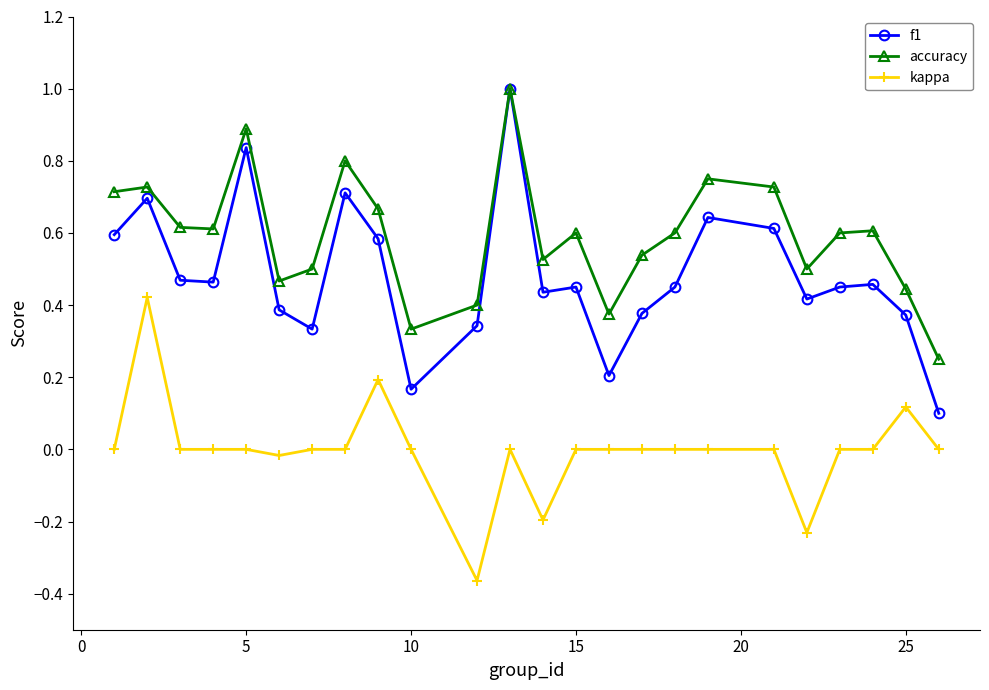

What is the highest value of the f1 series?

1.0